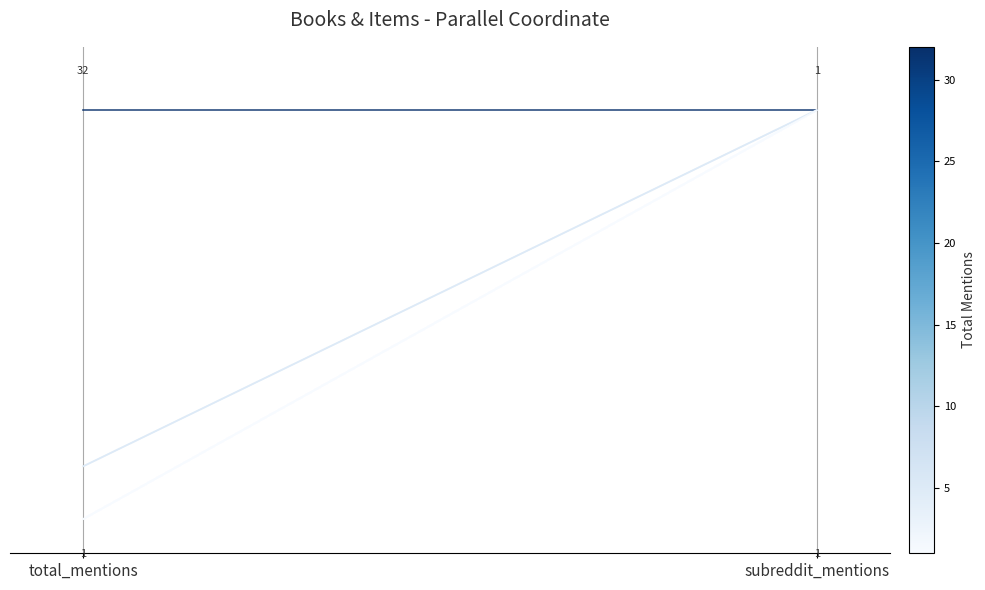

What is the value of the Stiff: Curious Lives point at the 1st from the left?

1.0